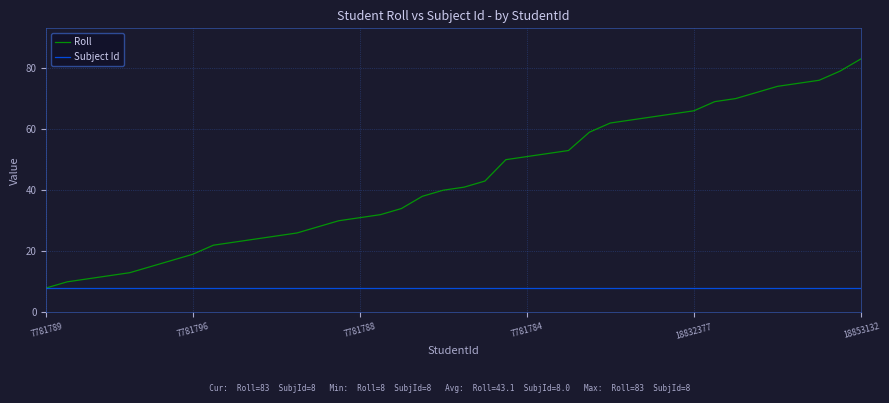

What is the minimum value shown in the chart?

8